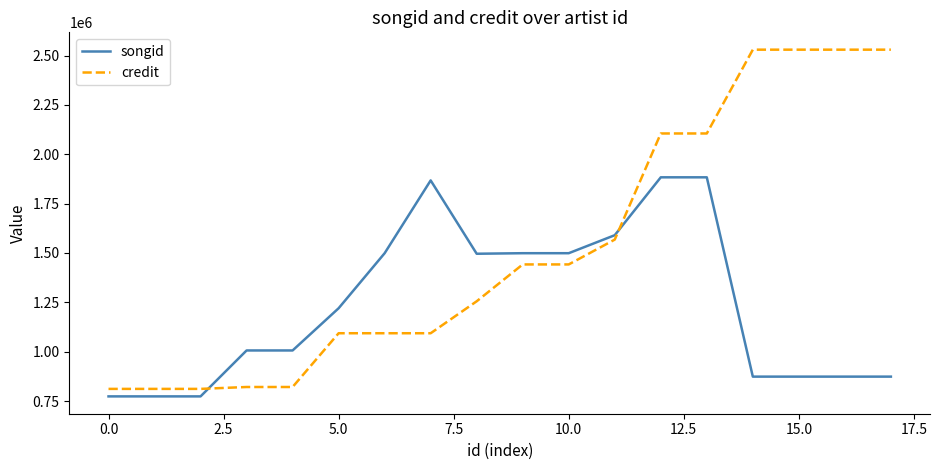

What are all the series names shown in the legend?

songid, credit